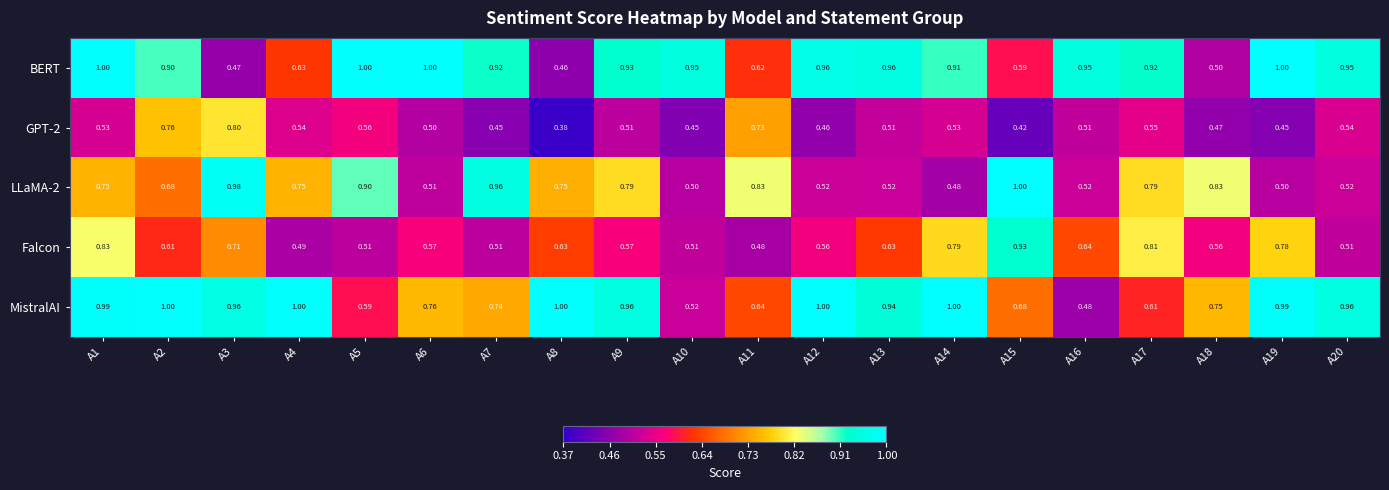

Which series changed the most between A4 and A12?

BERT